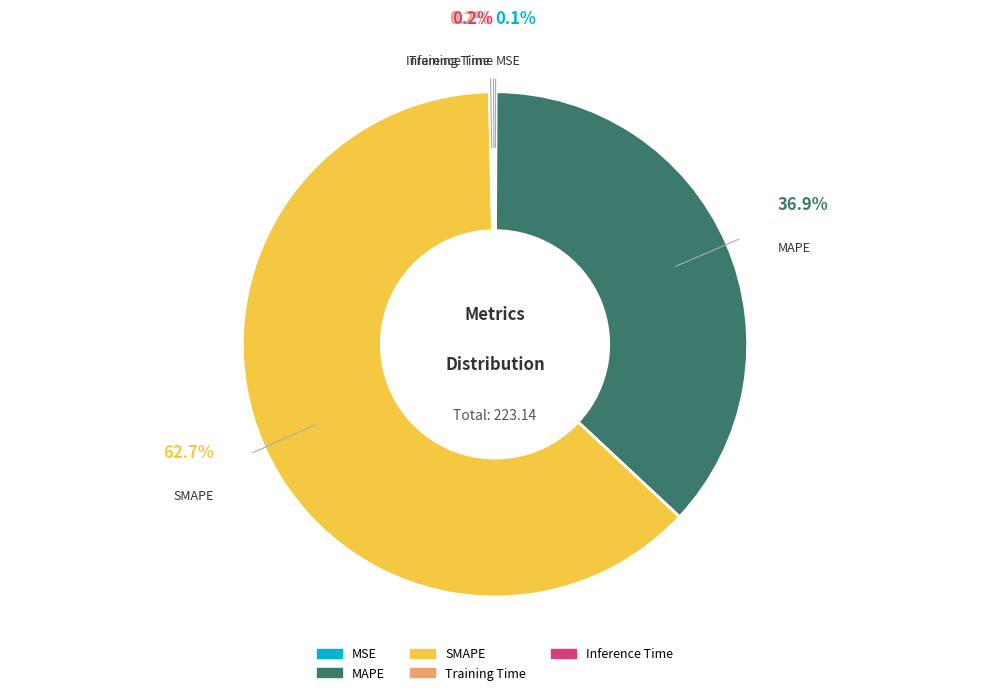

Is there any slice that represents more than half of the pie?

Yes